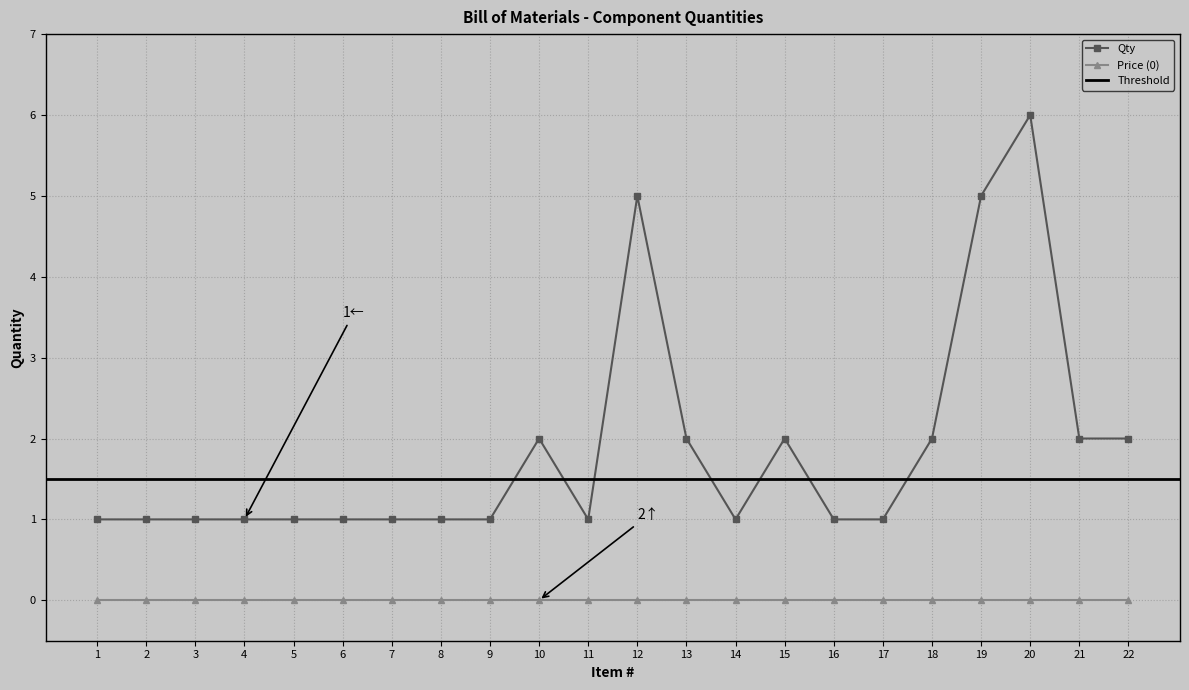

Does the chart display data point markers on the line(s)?

Yes